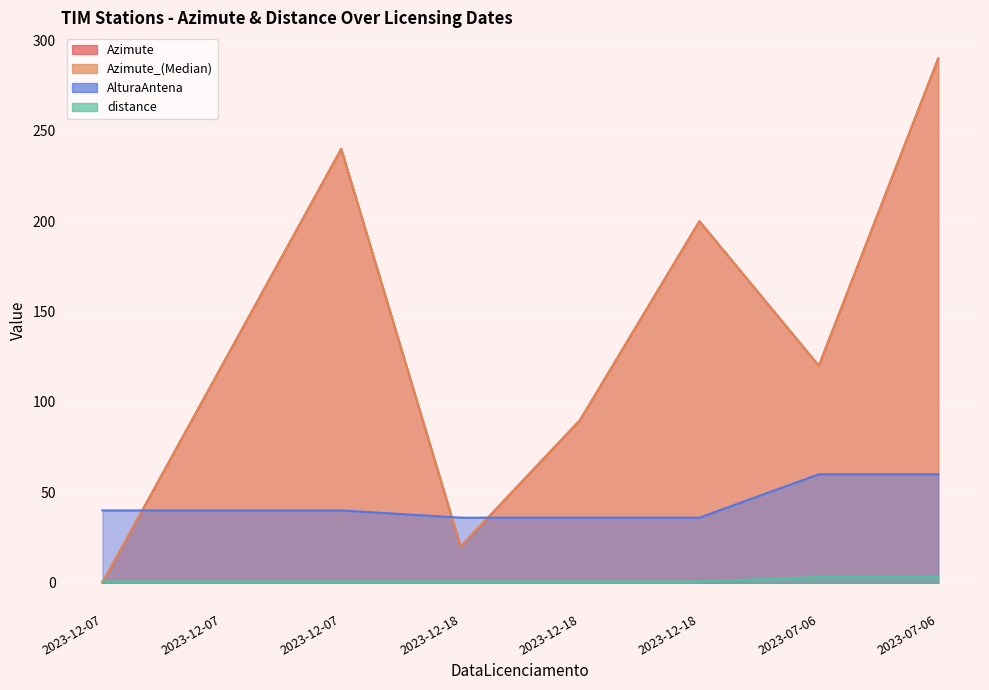

True or false: AlturaAntena has a value of 28.8 at 2023-07-06.

False